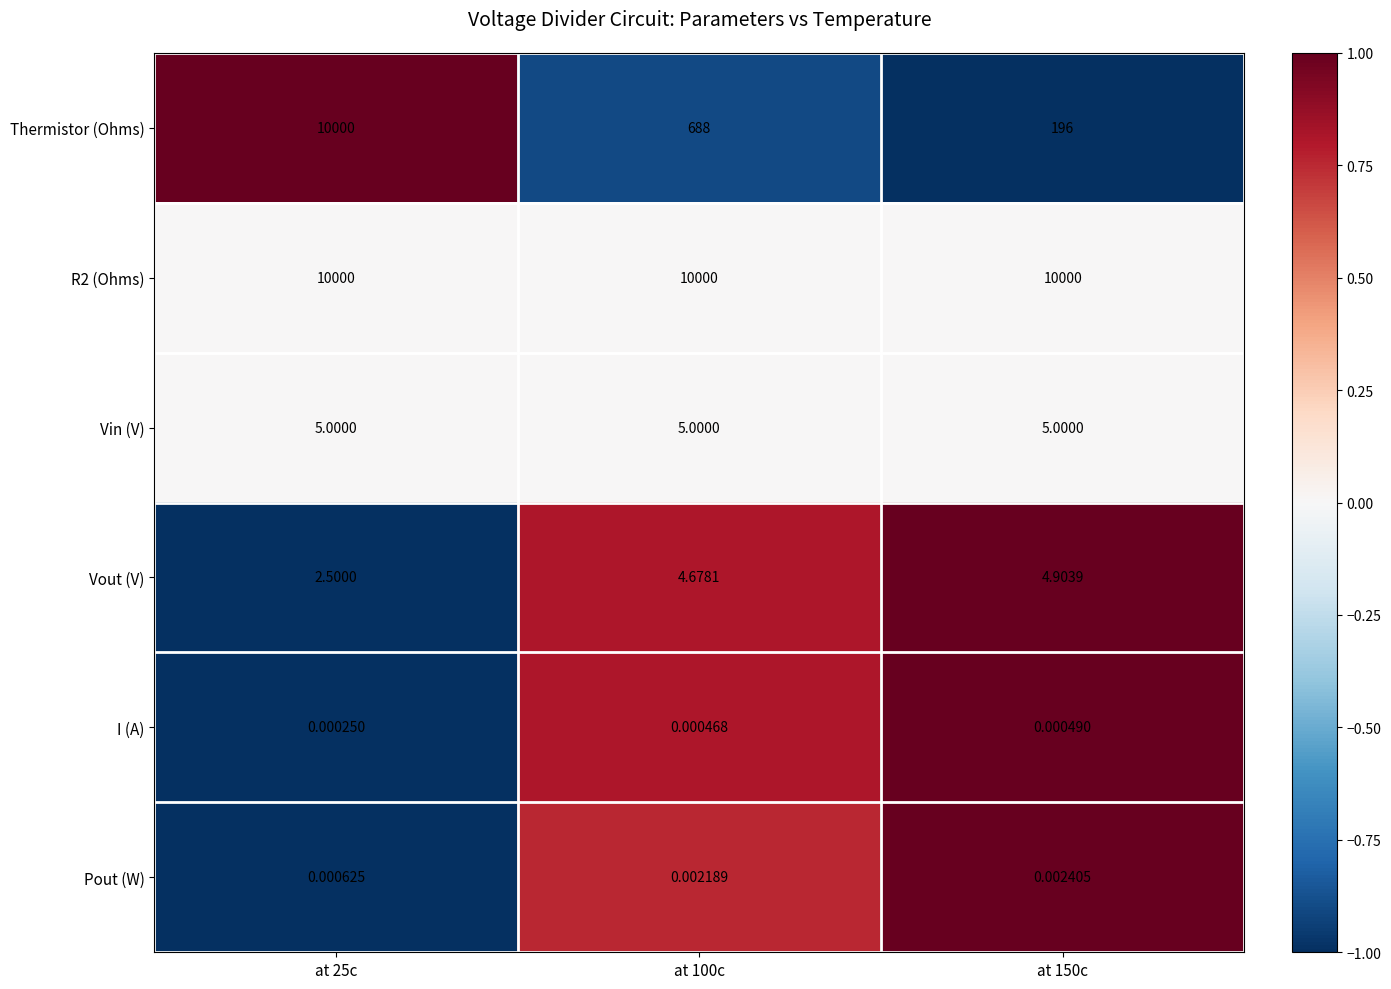

Is the value of I (A) at at 150c greater than the value of Vin (V) at at 150c?

No